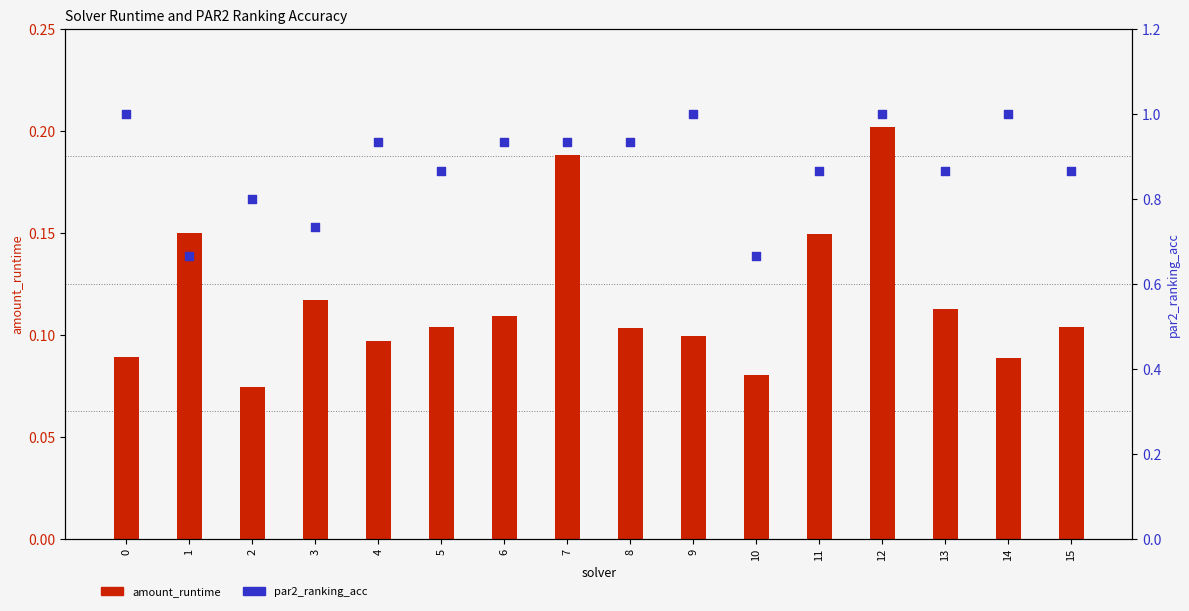

At how many categories does at least one series exceed 0?

16